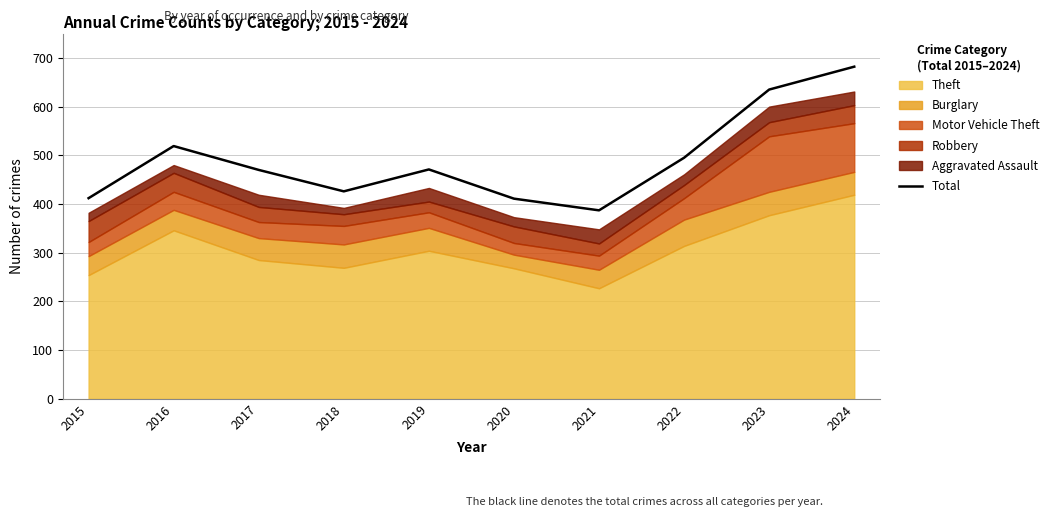

What is the value of the 3rd point from the left?

470